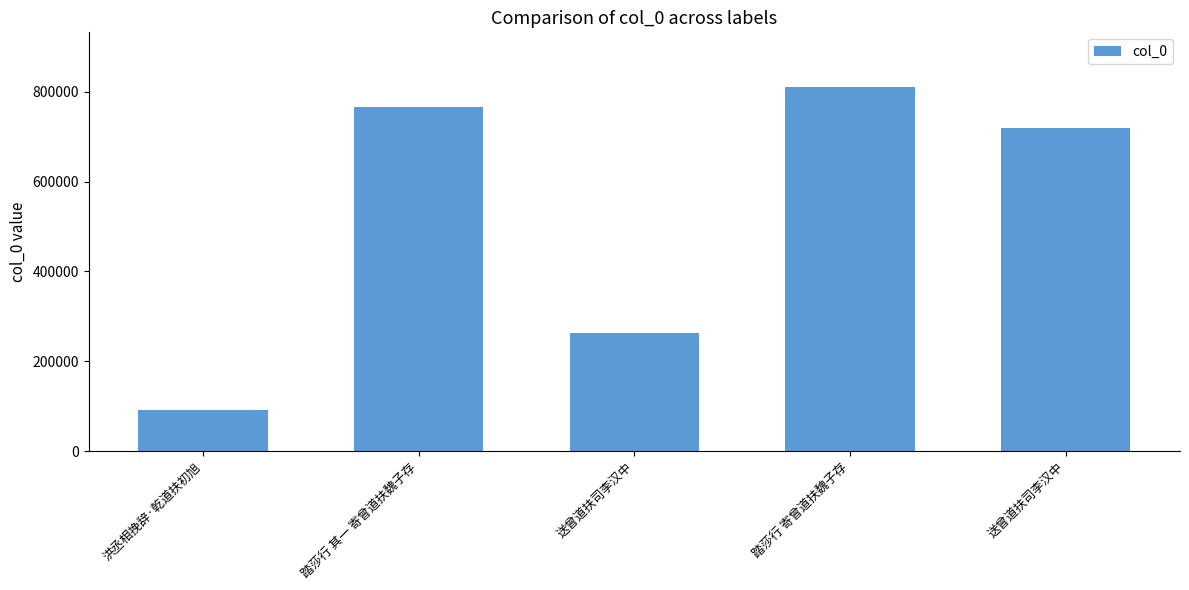

Reading right to left, transcribe all the data shown in this chart.

720284	810853	263657	766716	91940